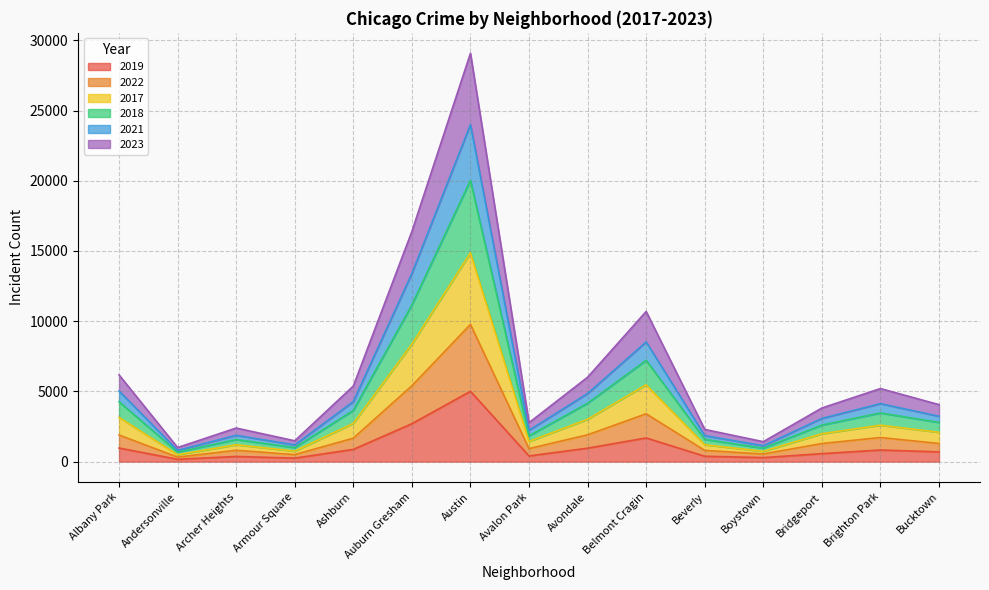

What is the difference between the highest and lowest values at Bucktown?

3364